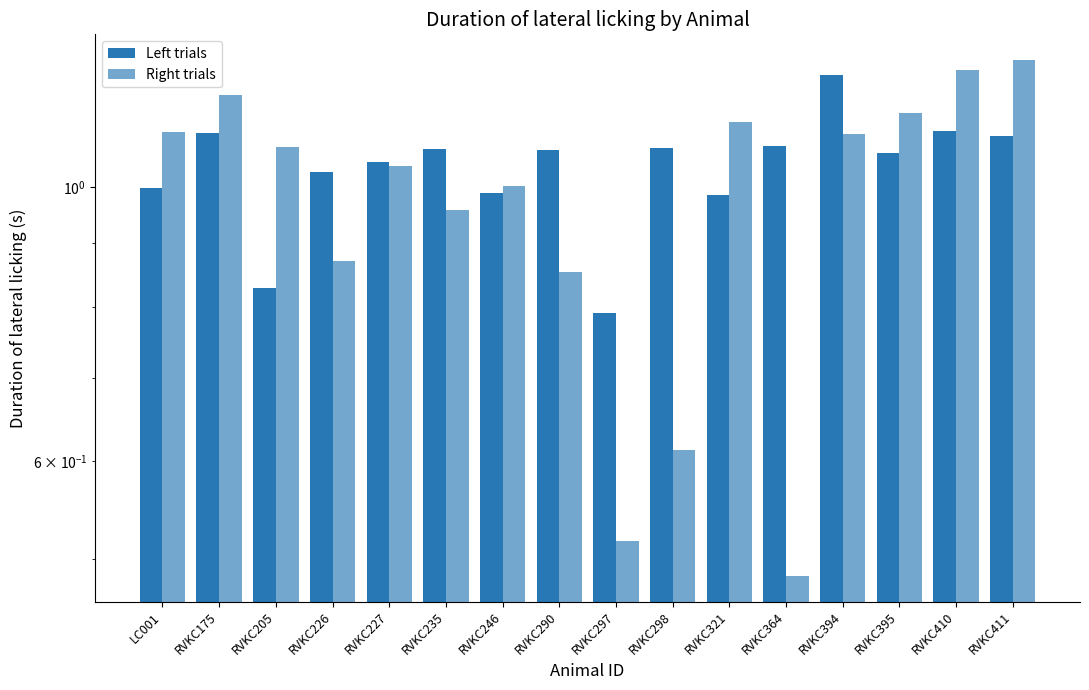

How many bars are there in each group?

2